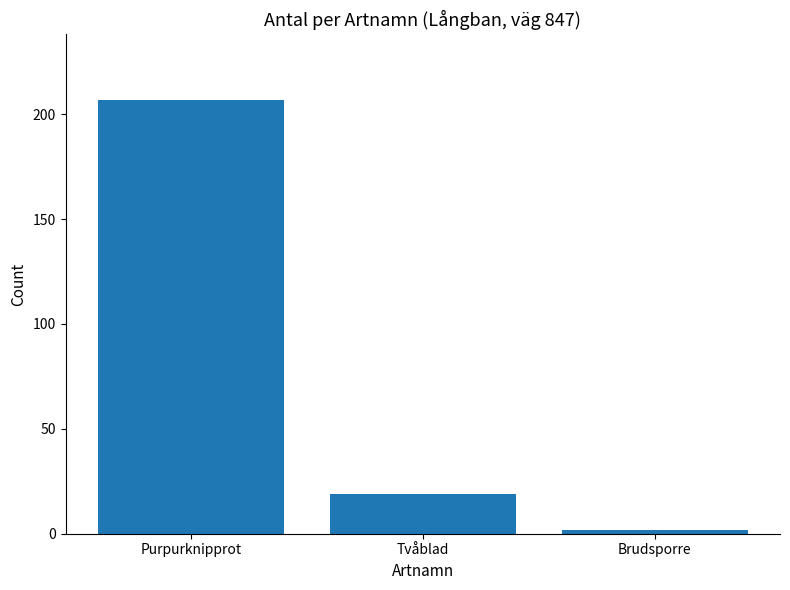

Does the chart contain any negative values?

No